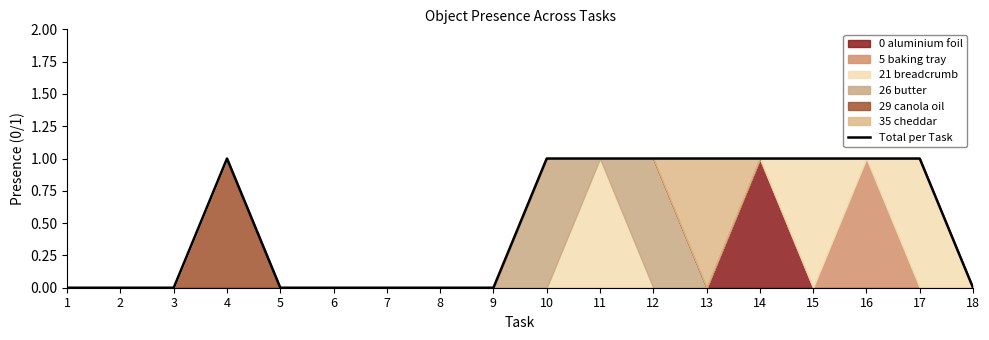

Count the values in the range 0 to 1.

18